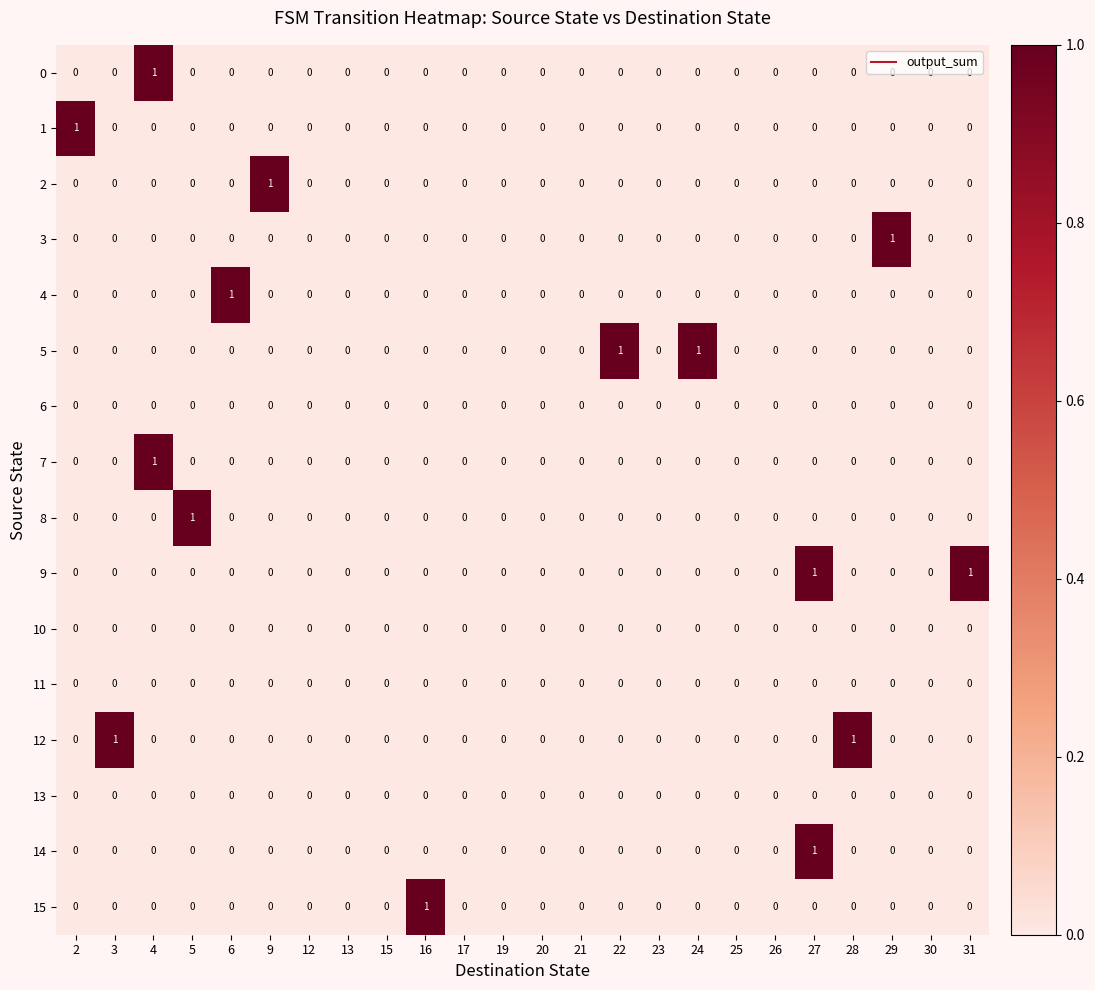

How many data points does each series have?

24